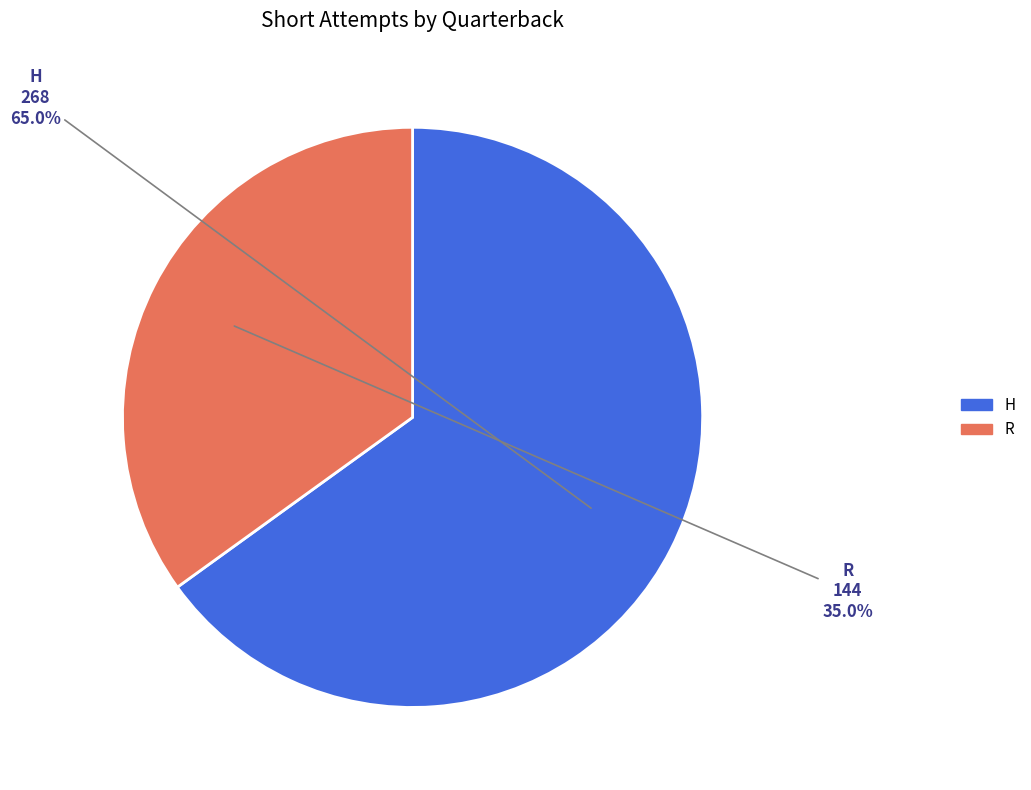

Which category has the biggest portion of the pie?

H